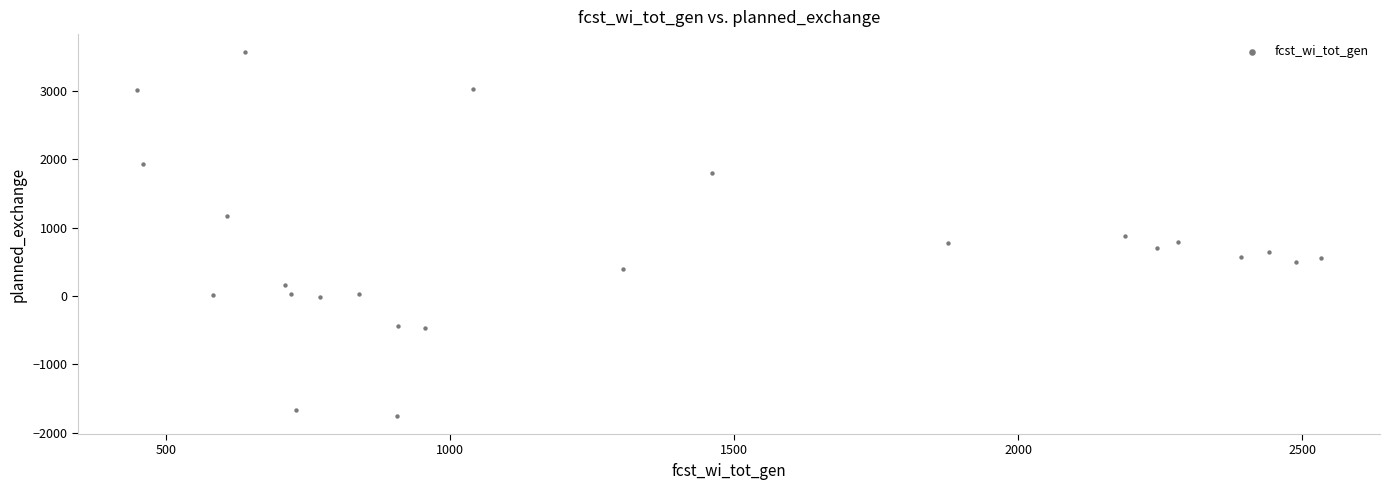

What is the range of Y values (max minus min)?

5316